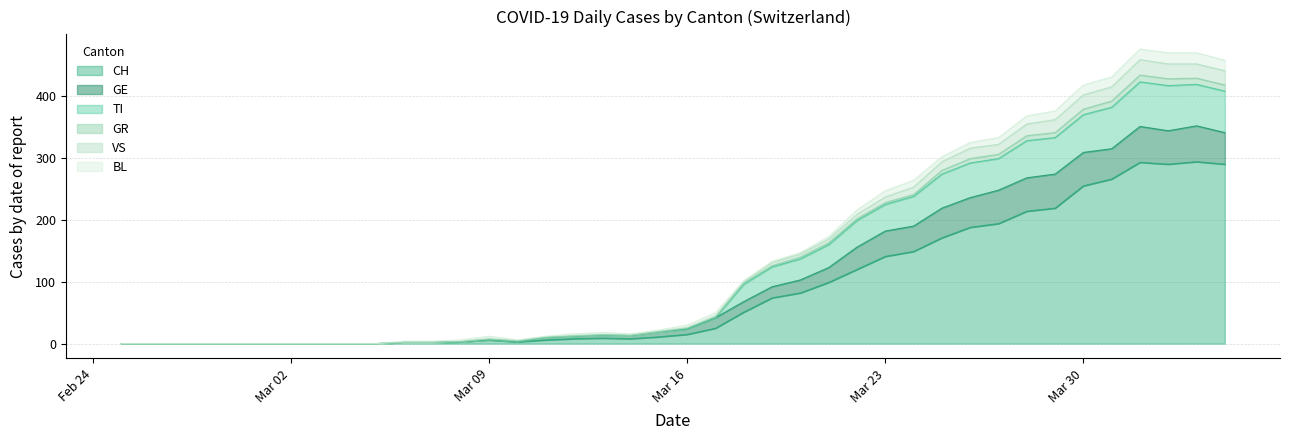

True or false: TI and VS cross at least once.

False